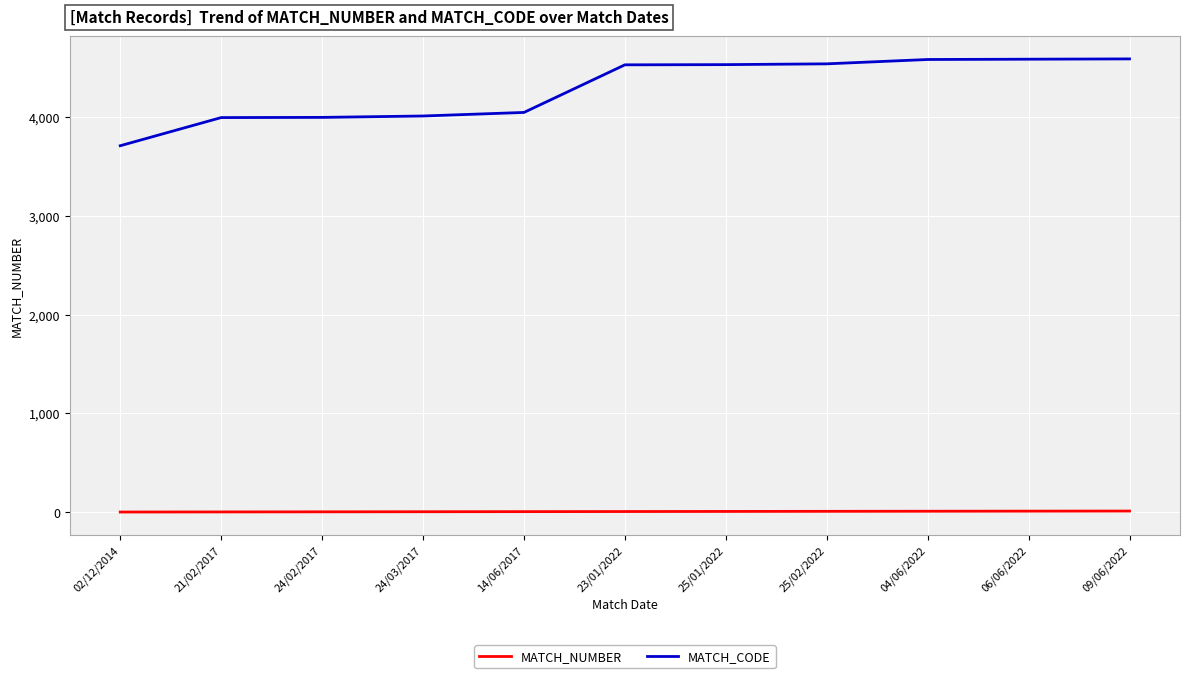

The MATCH_NUMBER series shows 4 at 24/03/2017. True or false?

True